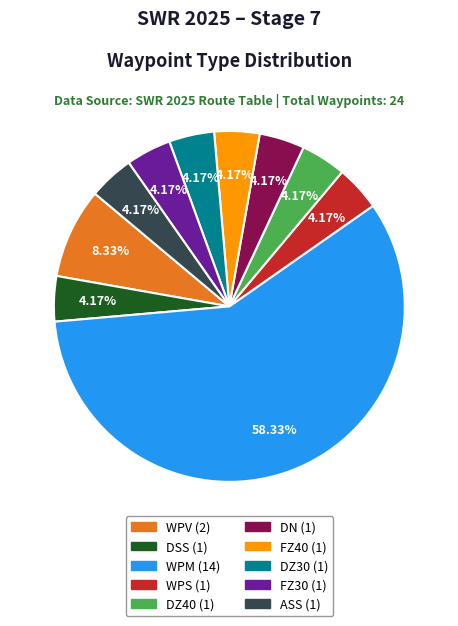

How many slices are in this pie chart?

10